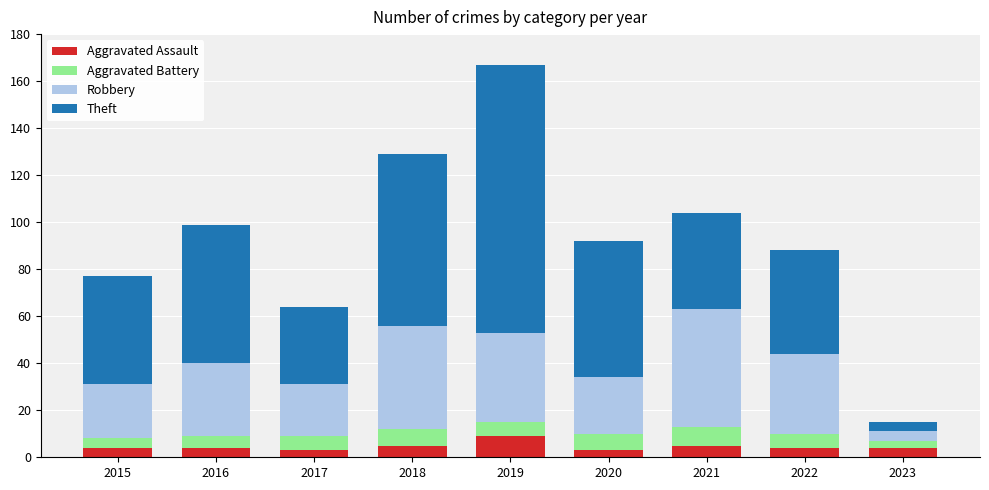

True or false: Aggravated Assault has a value of 15 at 2019.

False